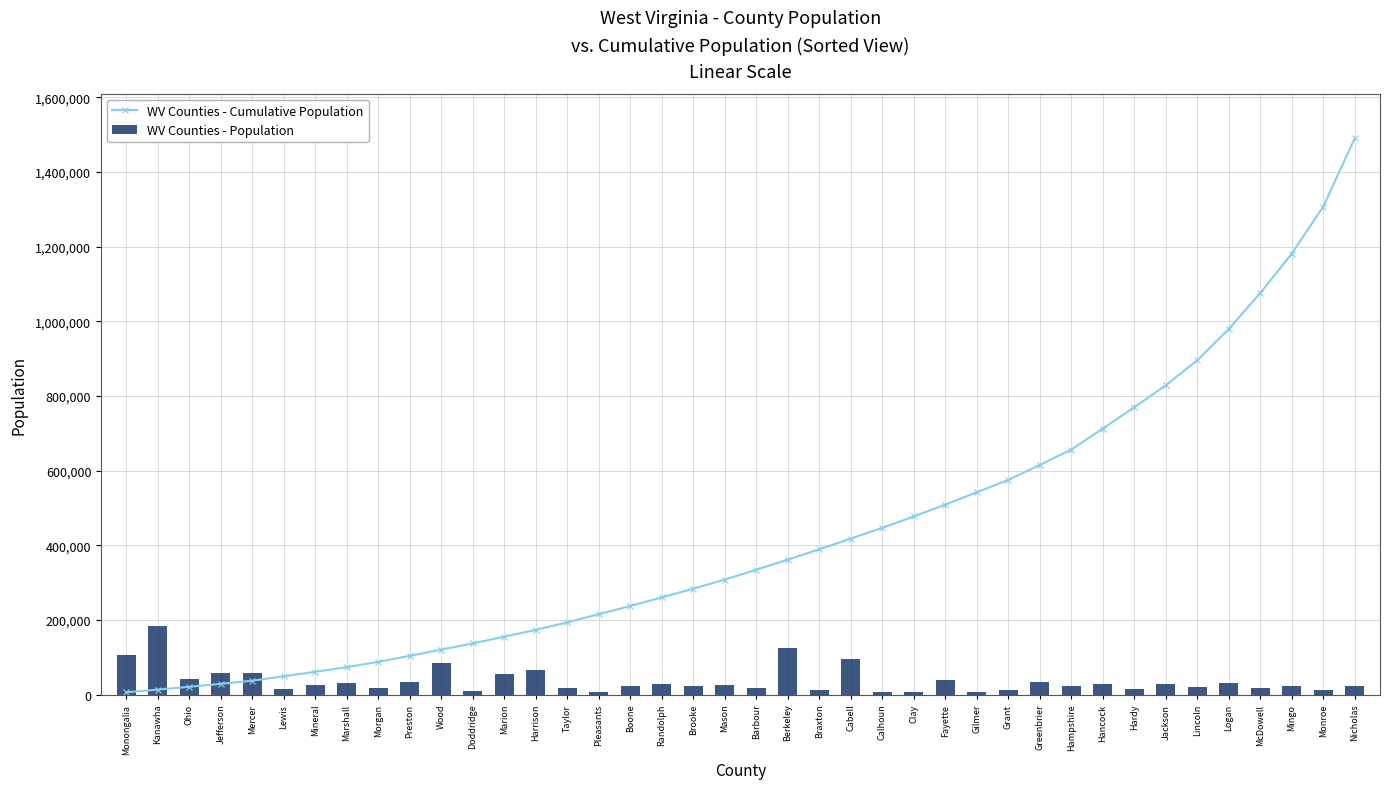

At which category is the sum across all series the highest?

Nicholas